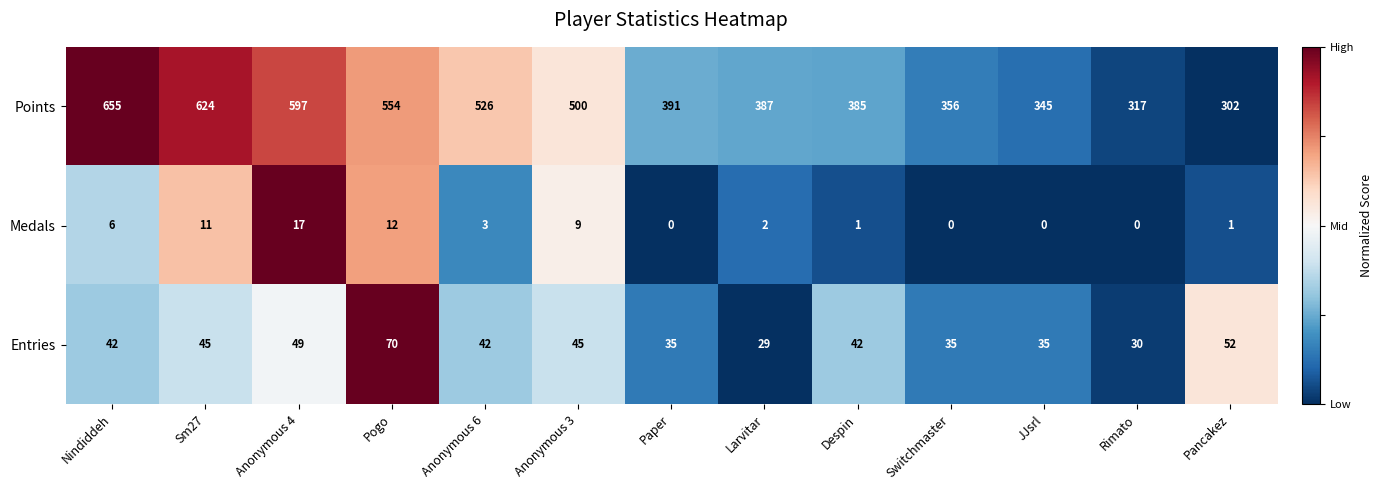

Which series has the largest range (max minus min)?

Points